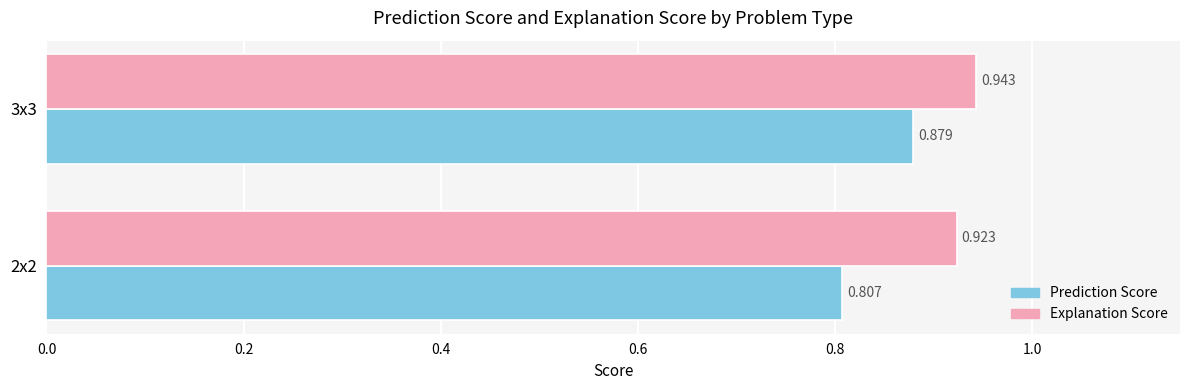

Rank the series by their maximum value, from lowest to highest.

Prediction Score, Explanation Score